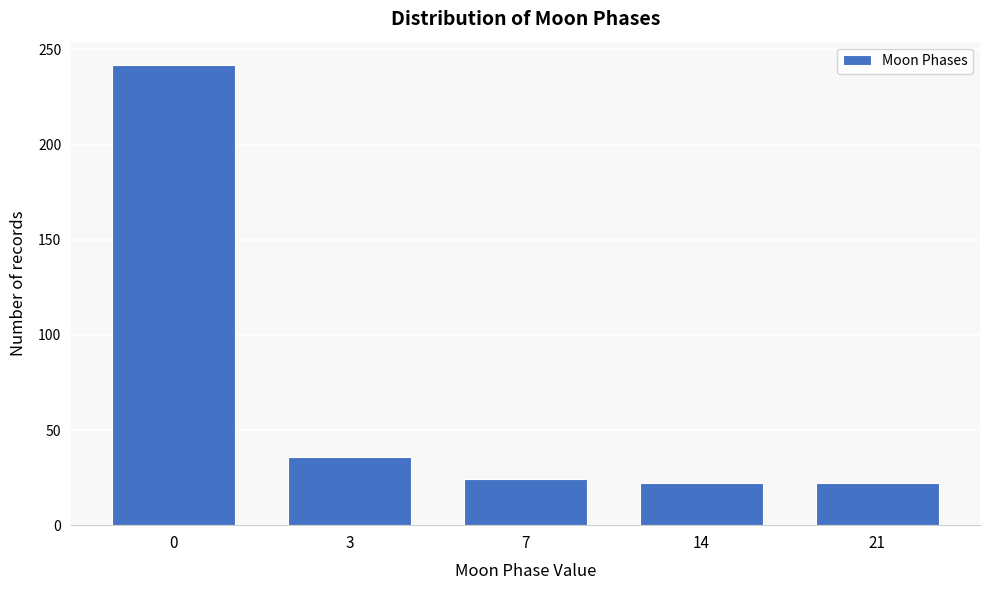

Reading left to right, list all the values displayed in this chart.

242	36	24	22	22